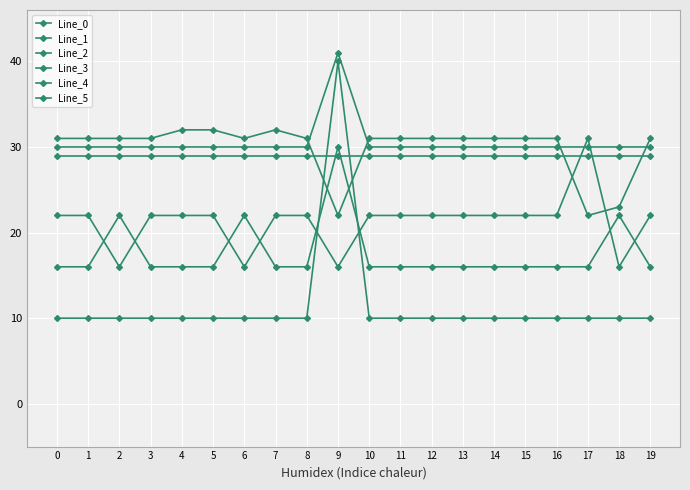

How many series are shown in this chart?

6